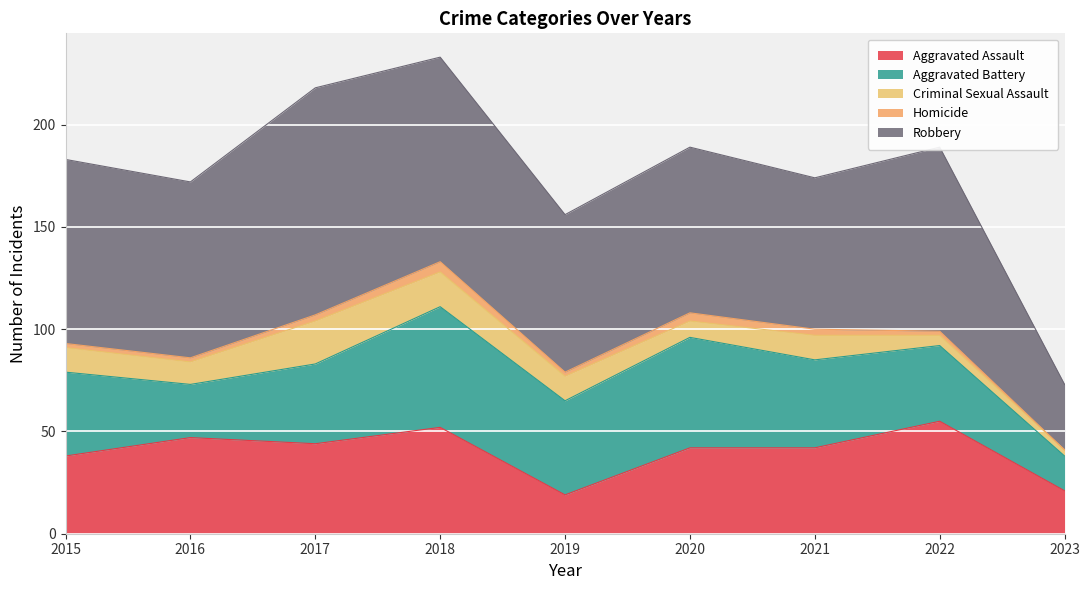

How many data points in Homicide are above 2?

4